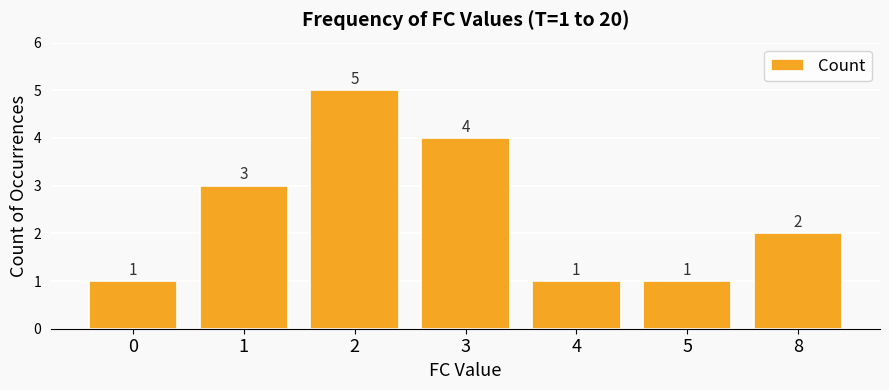

Reading left to right, transcribe all the data shown in this chart.

0=1	1=3	2=5	3=4	4=1	5=1	8=2